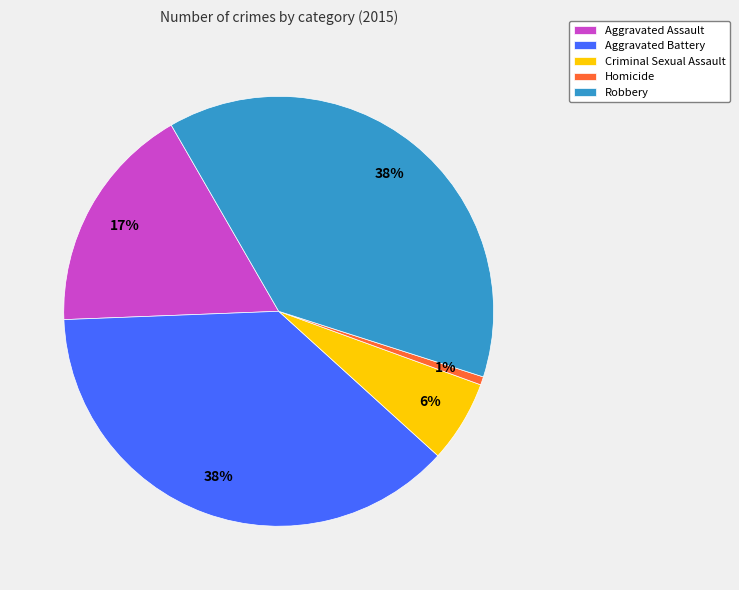

Is it true that Aggravated Assault is 17% of the pie?

True